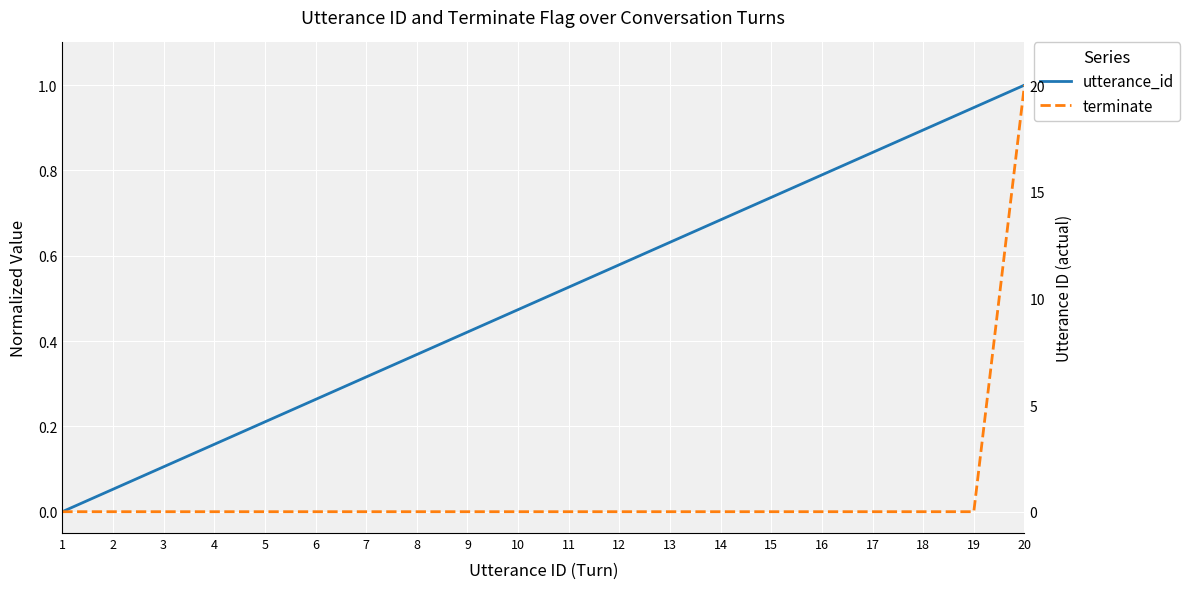

Reading left to right, what are all the values shown in this chart?

utterance_id: 0.0	0.1	0.1	0.2	0.2	0.3	0.3	0.4	0.4	0.5	0.5	0.6	0.6	0.7	0.7	0.8	0.8	0.9	0.9	1.0
terminate: 0.0	0.0	0.0	0.0	0.0	0.0	0.0	0.0	0.0	0.0	0.0	0.0	0.0	0.0	0.0	0.0	0.0	0.0	0.0	1.0